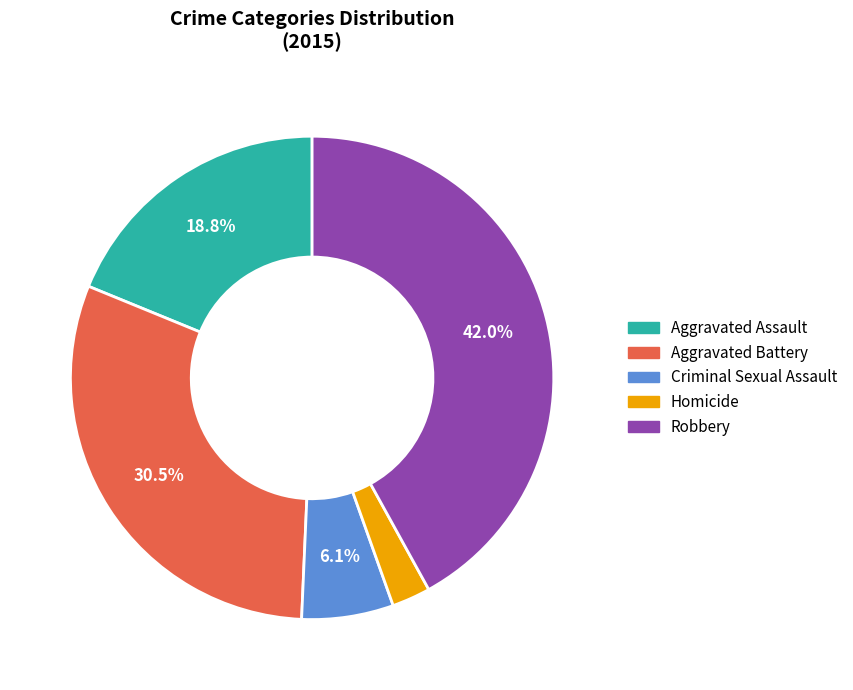

What portion of the pie excludes Criminal Sexual Assault?

93.9%